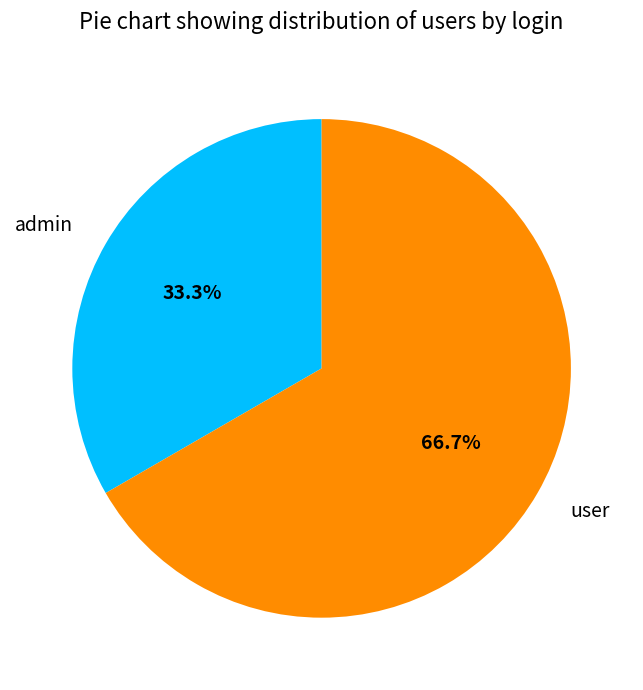

Between user and admin, which is larger?

user